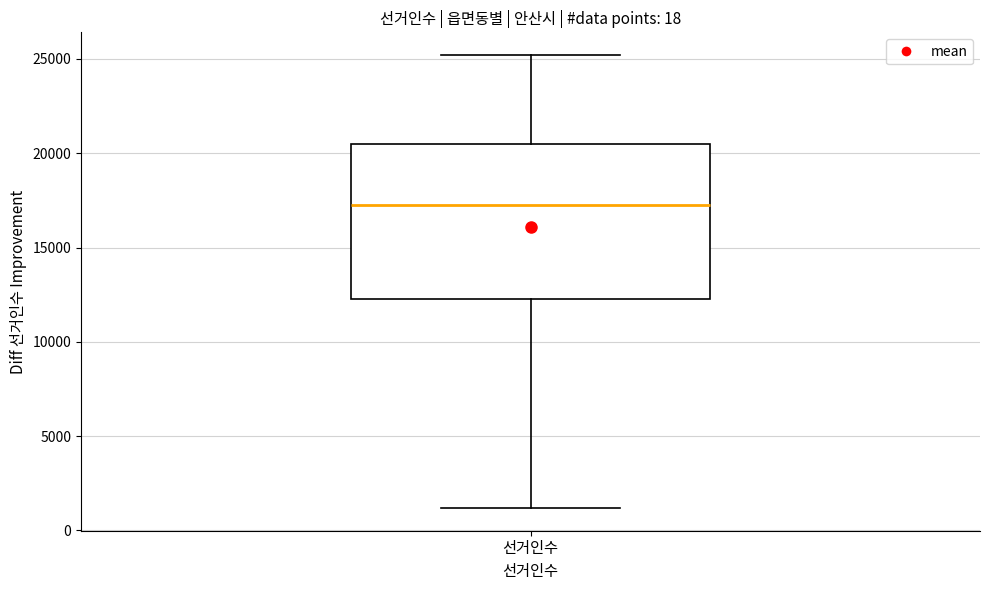

Transcribe this box plot: give where the median line is, the range the box spans, and where the two whiskers end, as read against the y-axis. The values are not printed on the chart, so give them approximately, as read against the axis.

median 17500, box 12500 to 20500, whiskers 1000 to 25000